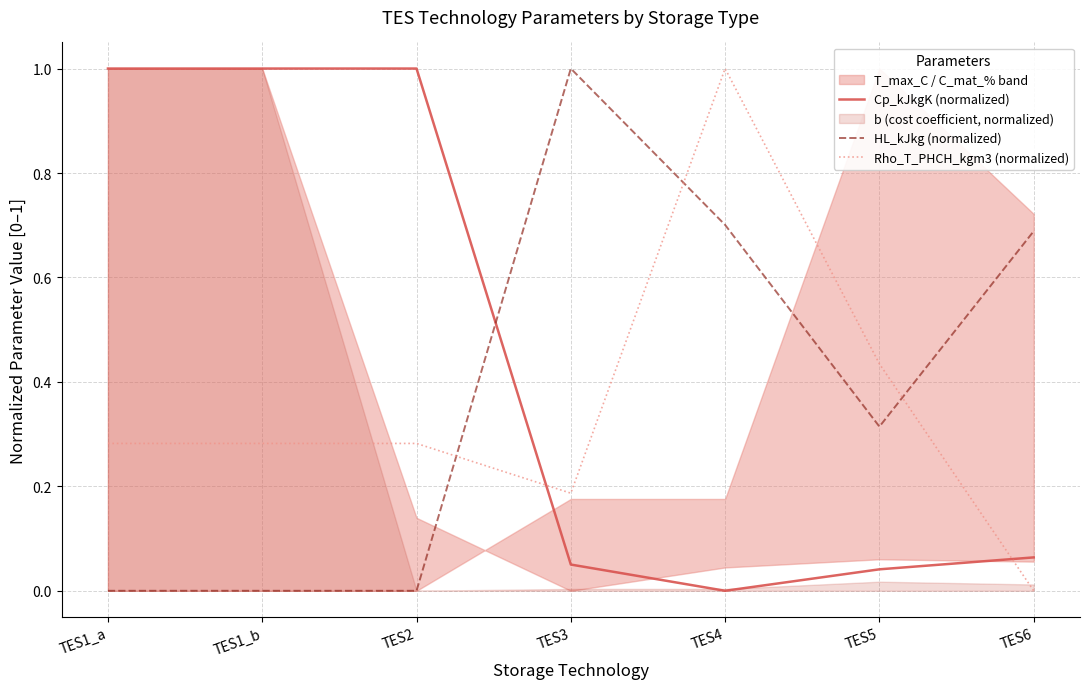

How many categories are shown in the chart?

7